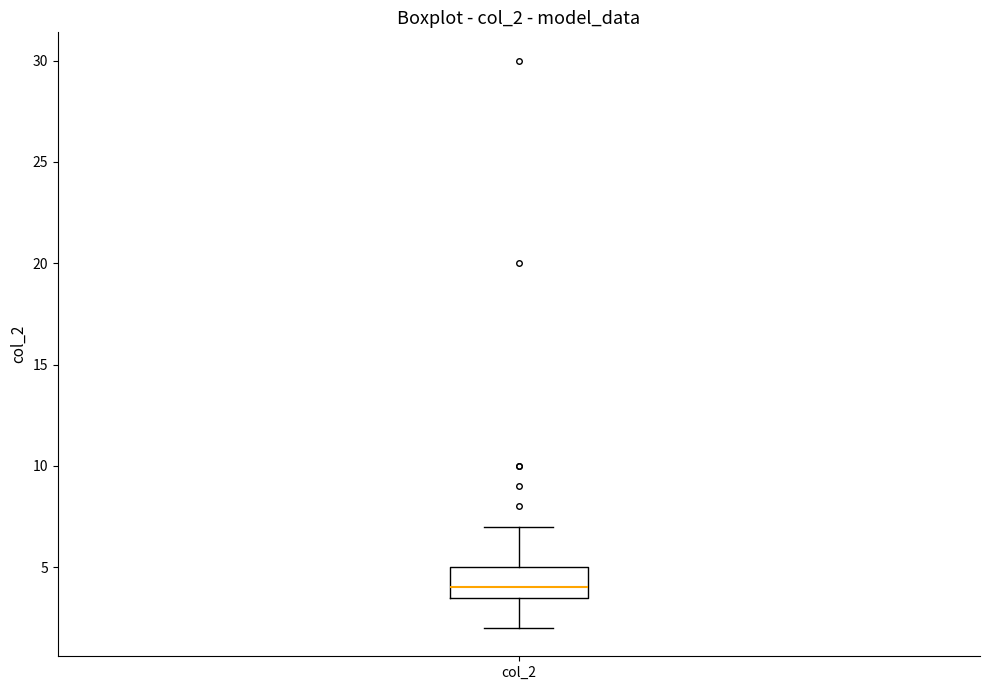

Where does the upper whisker of the box for col_2 end on the y-axis? The values are not printed on the chart, so give them approximately, as read against the axis.

7.0